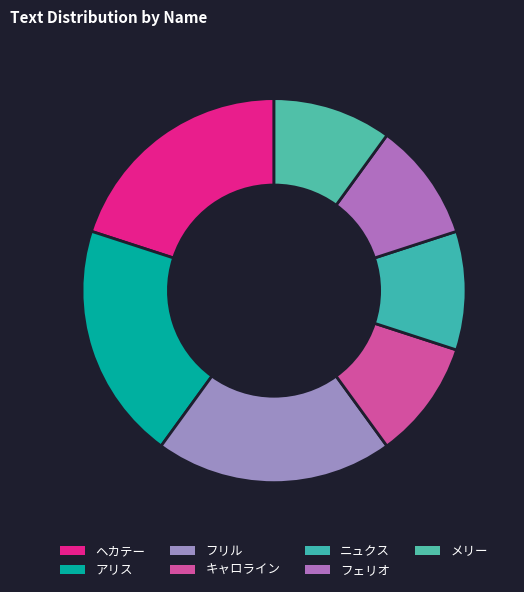

Is it true that アリス is 25% of the pie?

False